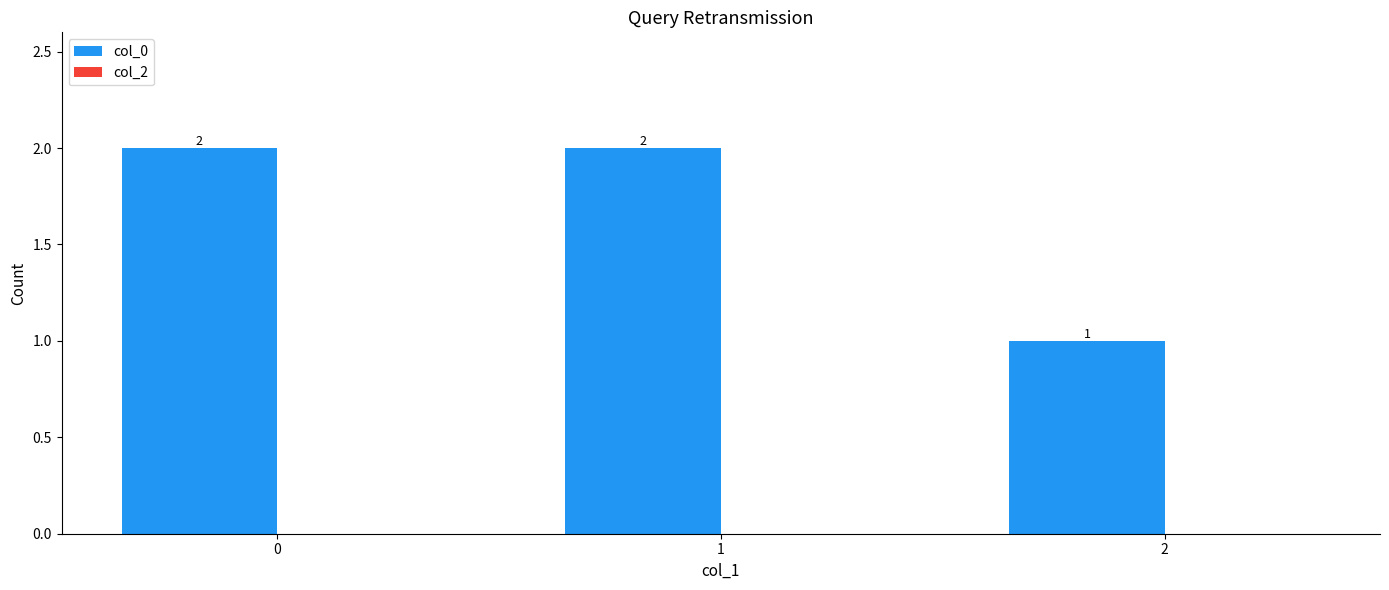

Reading left to right, list all the values displayed in this chart.

2	2	1